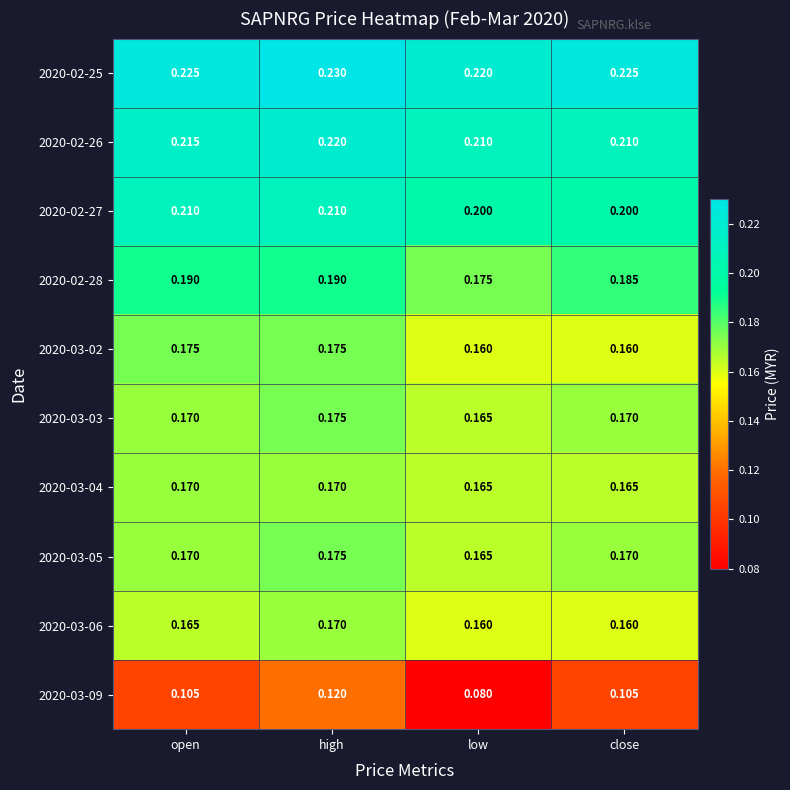

Which label corresponds to the smallest value in the chart?

low